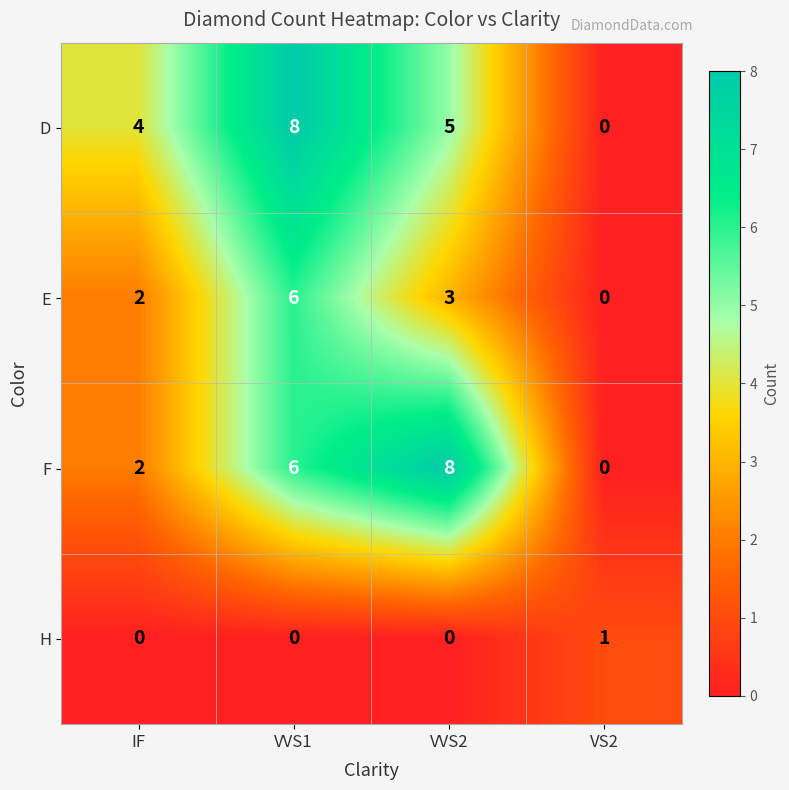

How many D values are between 4 and 8?

3